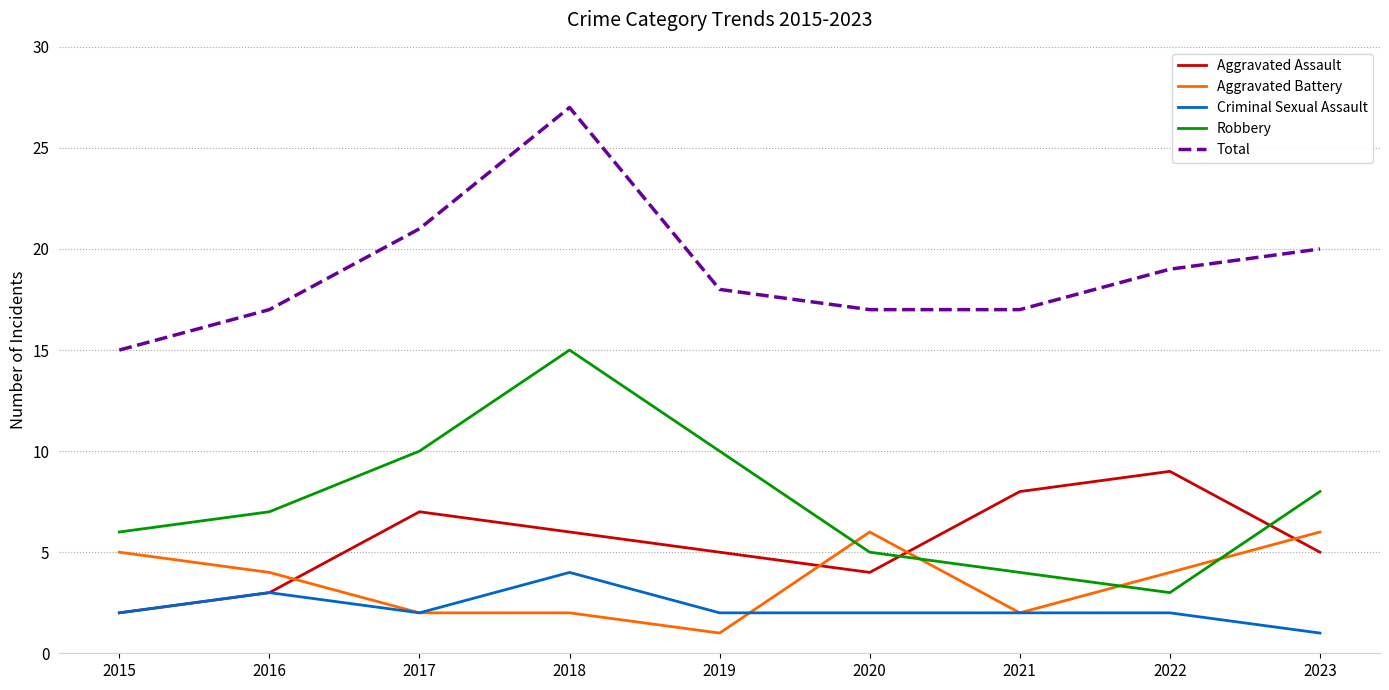

Which series has the largest total across all categories?

Total